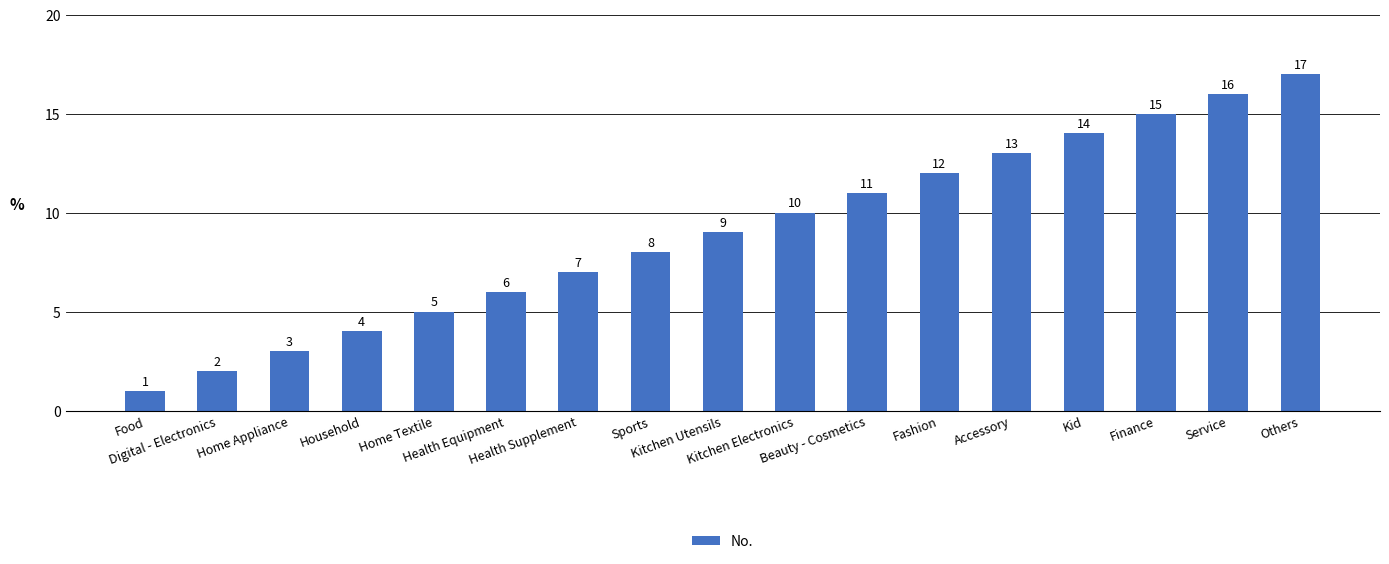

Reading left to right, transcribe all the data shown in this chart.

1	2	3	4	5	6	7	8	9	10	11	12	13	14	15	16	17